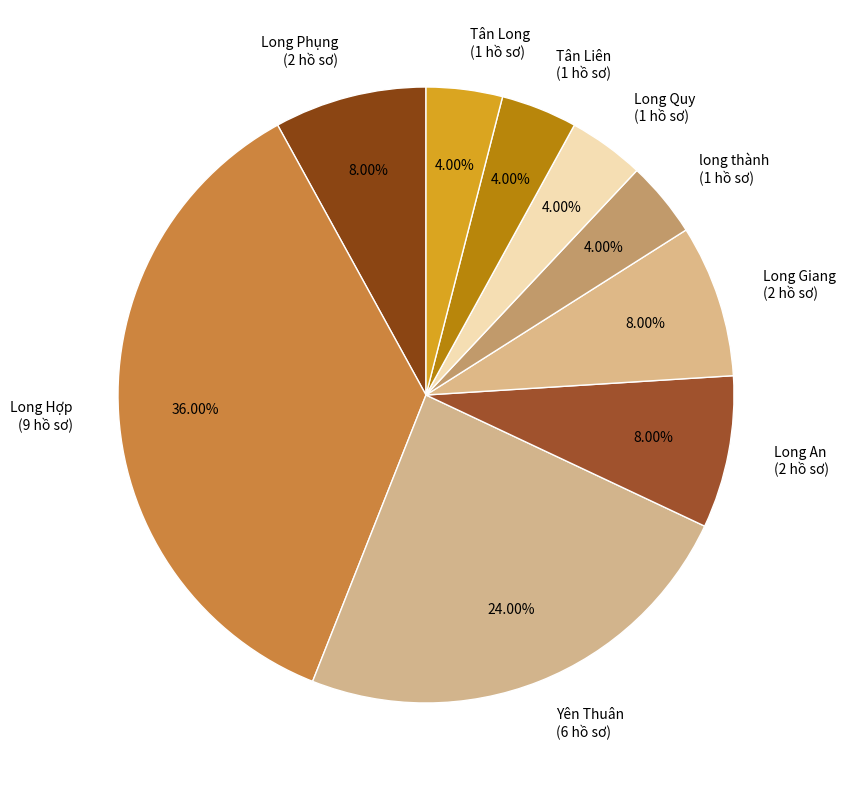

What is the largest slice in the pie chart?

Long Hợp